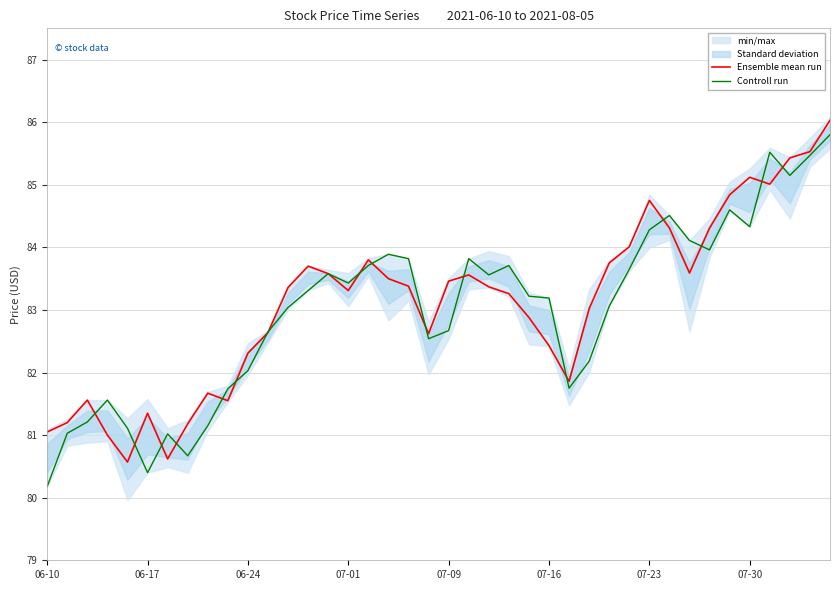

How many lines are shown in the chart?

2